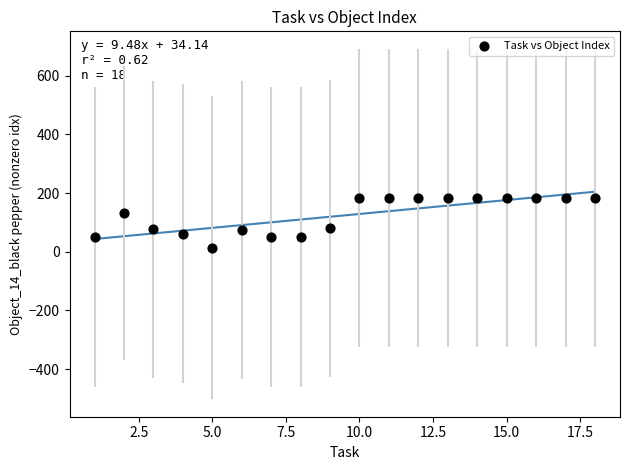

What is the range of Y values (max minus min)?

169